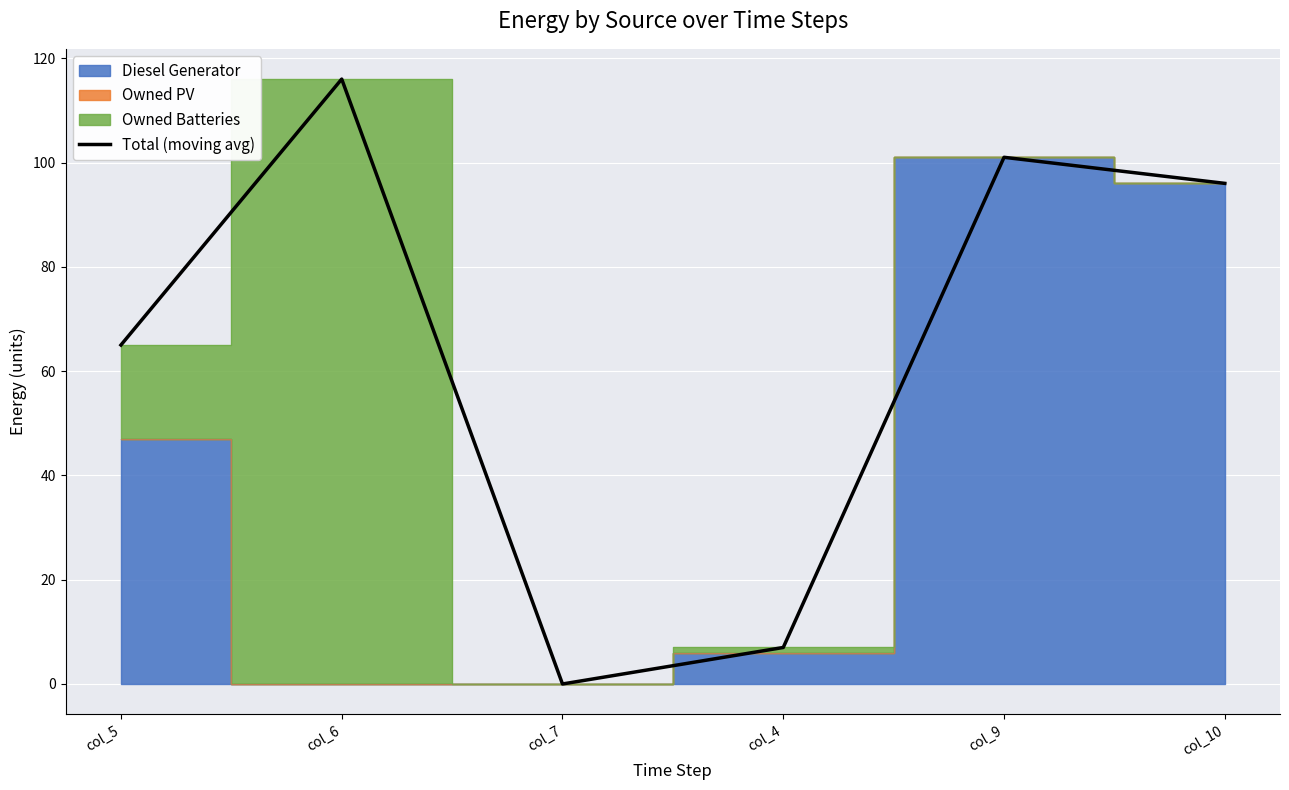

What is the greatest value displayed?

116.0